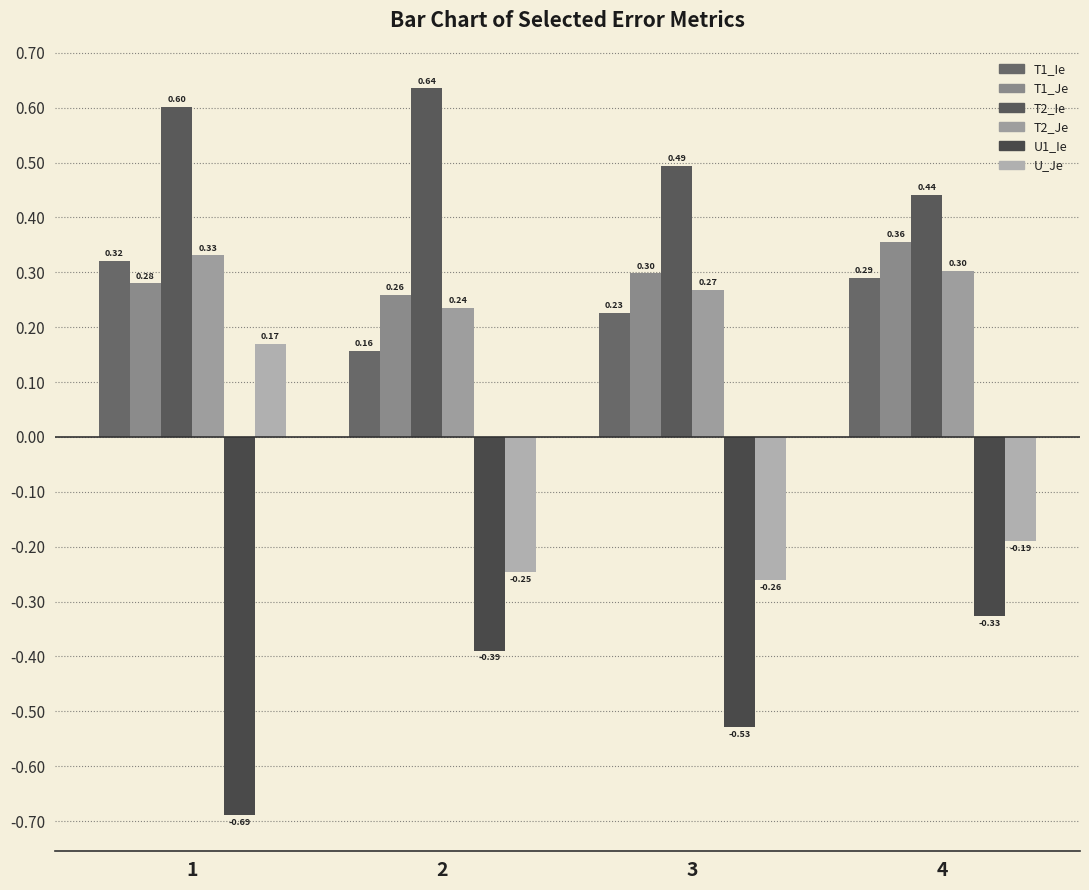

What is the minimum value shown in the chart?

-0.7